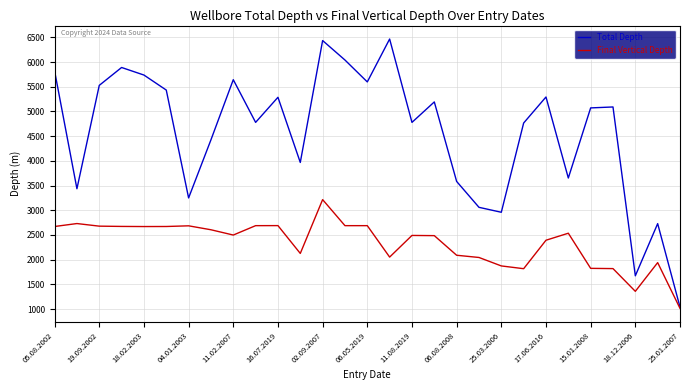

Which series has the widest spread of values?

Total Depth